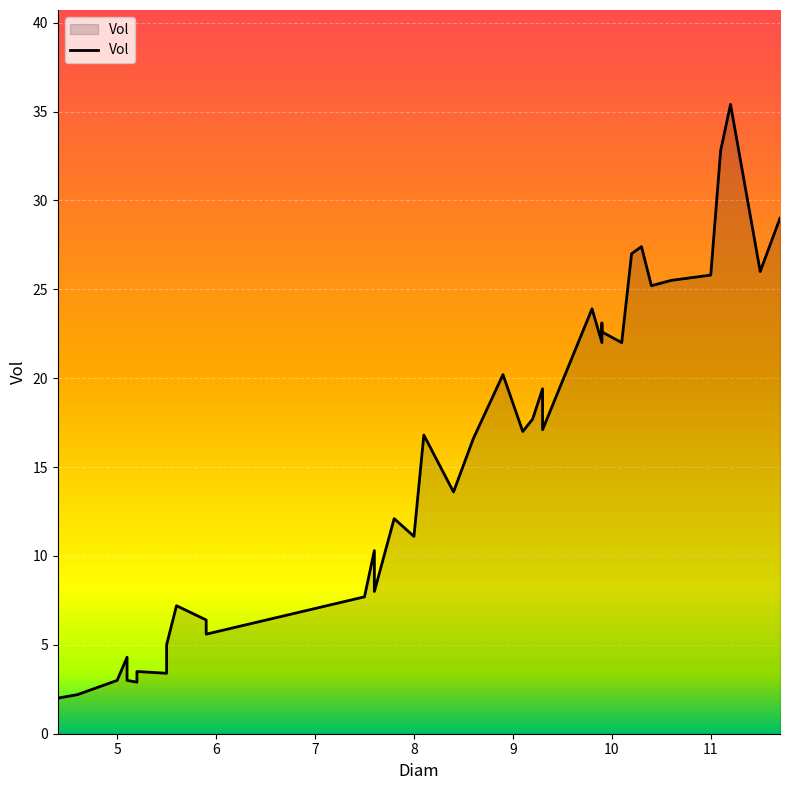

How many interior local valleys (lower than both neighbors) does the data have?

12